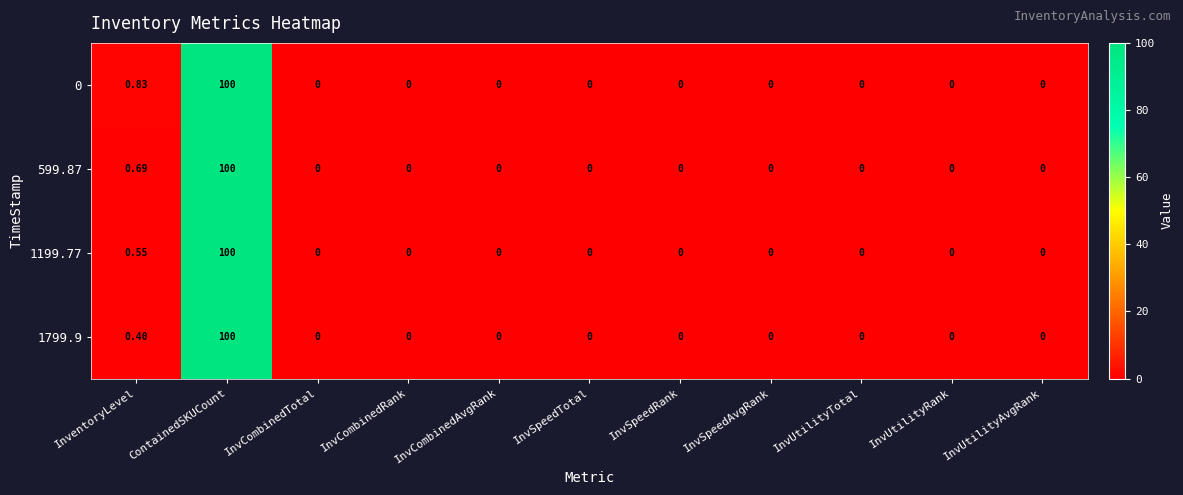

Which series changed the most between InventoryLevel and InvUtilityTotal?

0